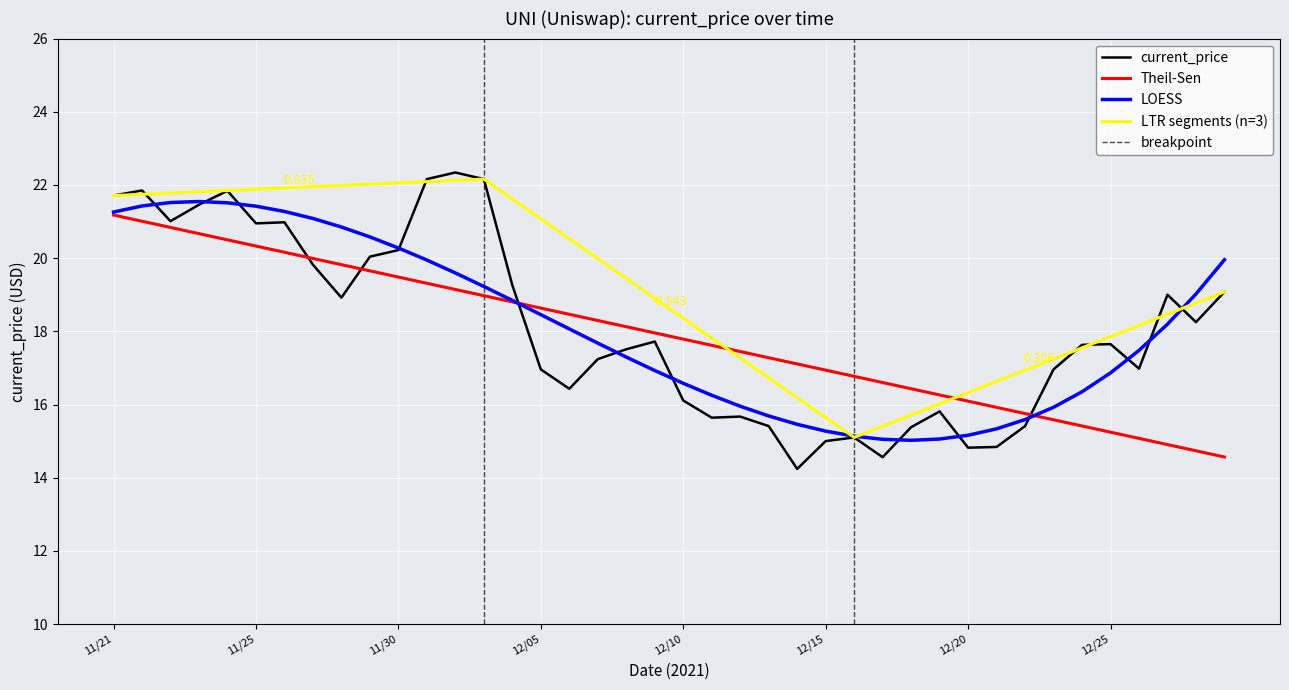

How many interior local peaks (higher than both neighbors) does the data have?

10